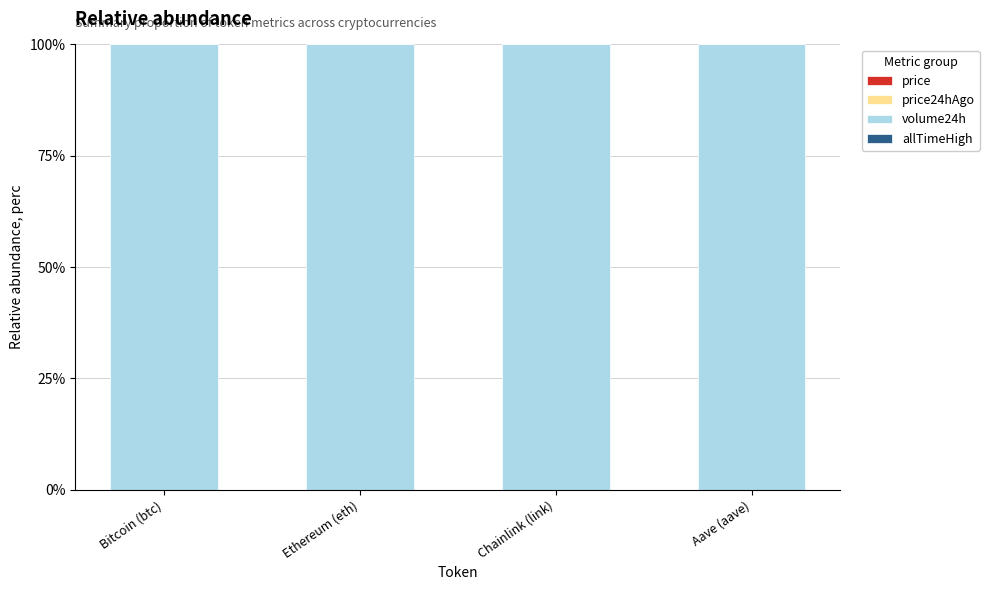

Which series changed the most between Ethereum (eth) and Chainlink (link)?

volume24h